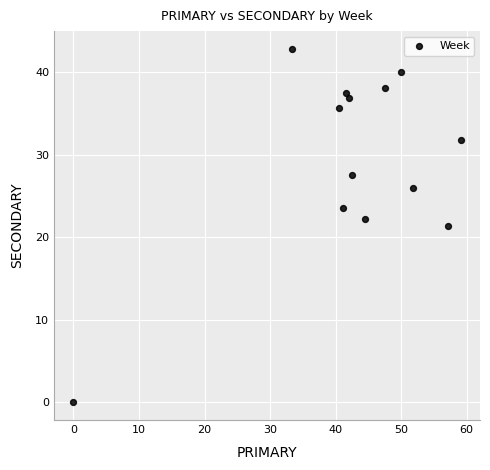

What is the range of Y values (max minus min)?

42.9